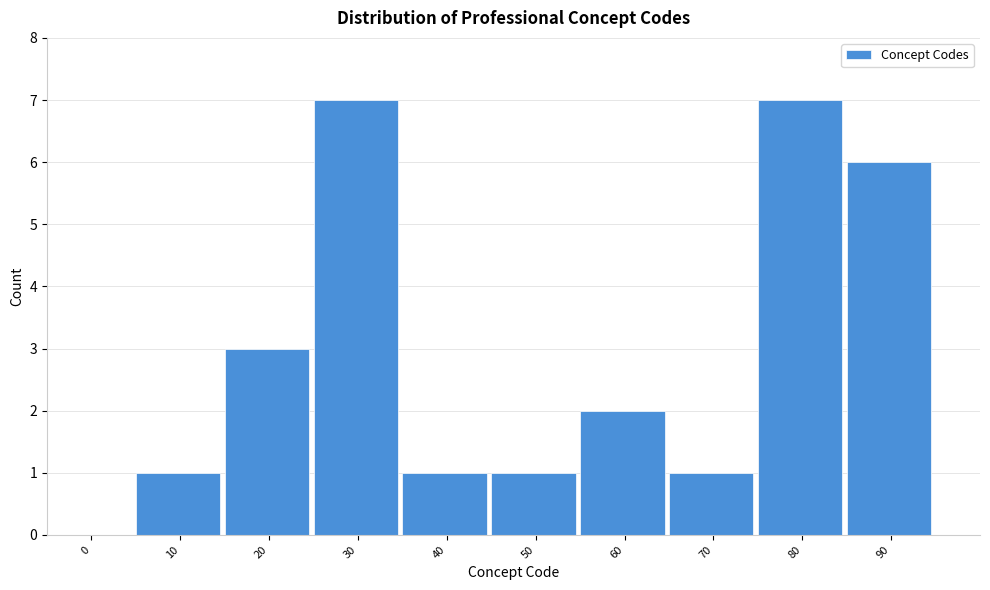

Reading left to right, extract all data points from this chart.

0=0	10=1	20=3	30=7	40=1	50=1	60=2	70=1	80=7	90=6